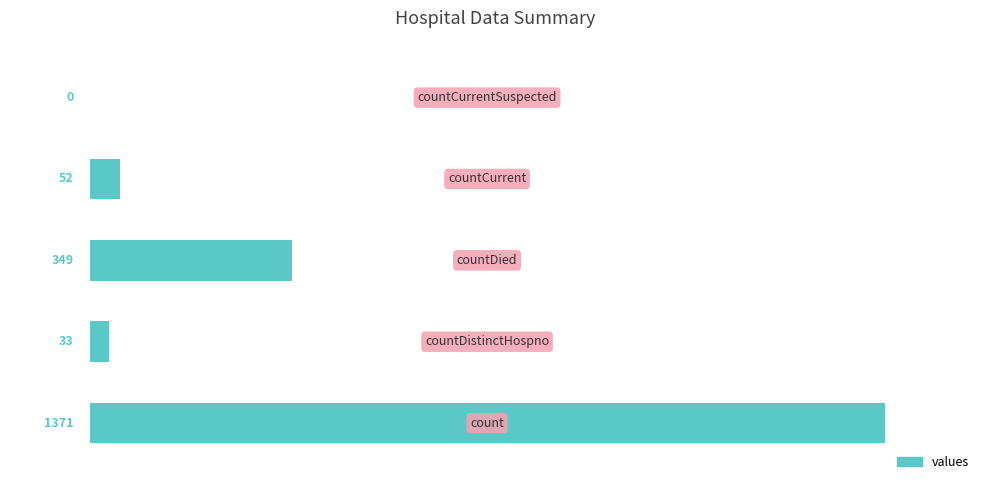

What is the sum of all values?

1805